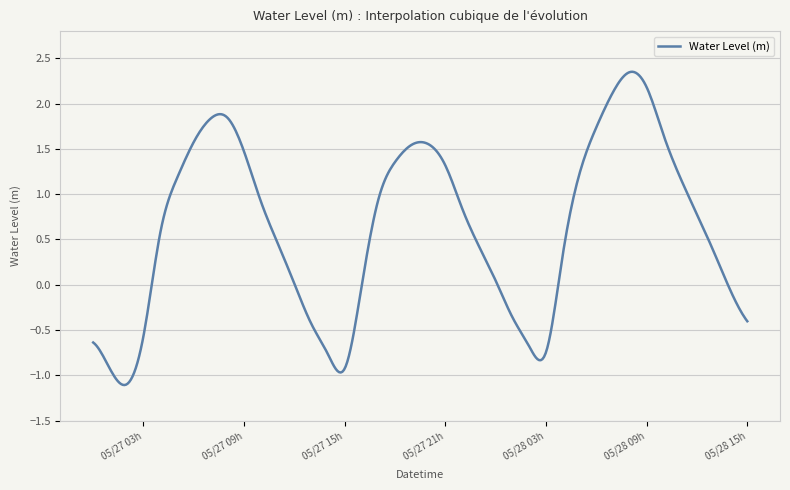

Count the number of data series in this chart.

1